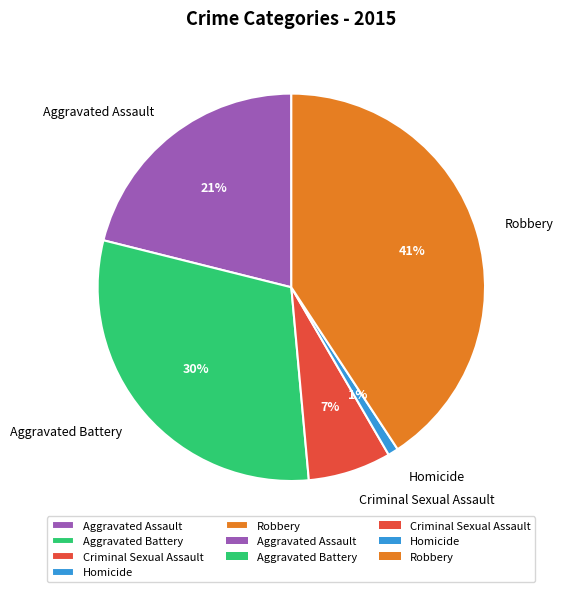

Does any single category account for the majority?

No